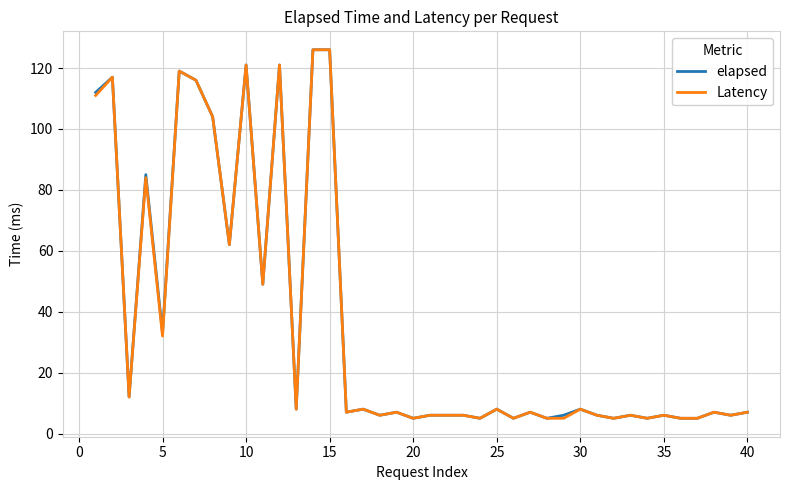

What is the highest value of the elapsed series?

126